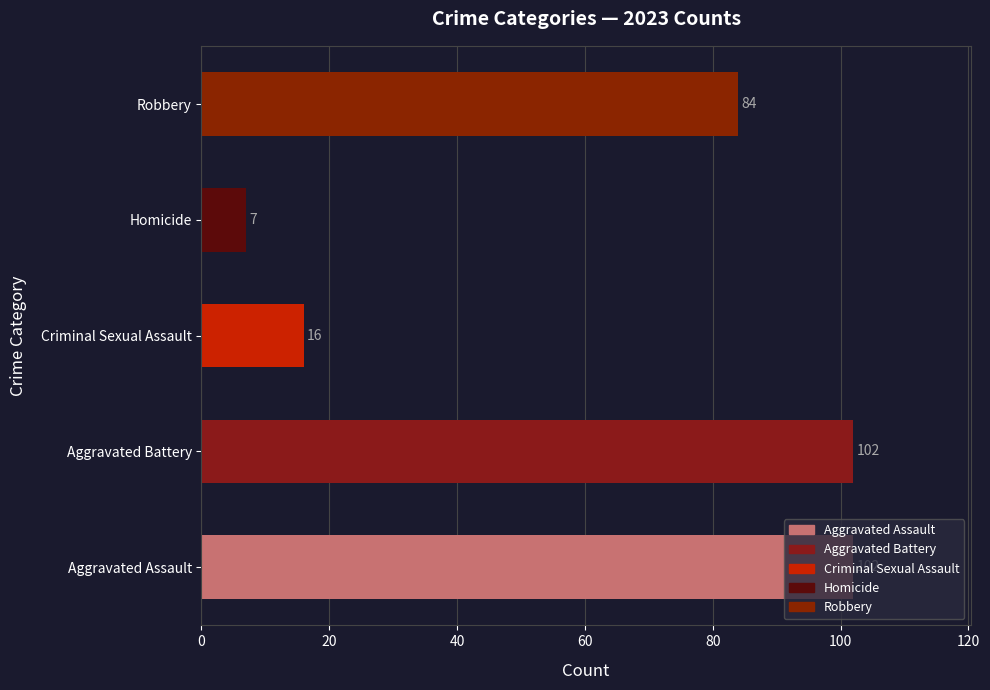

Are the bars horizontal?

Yes